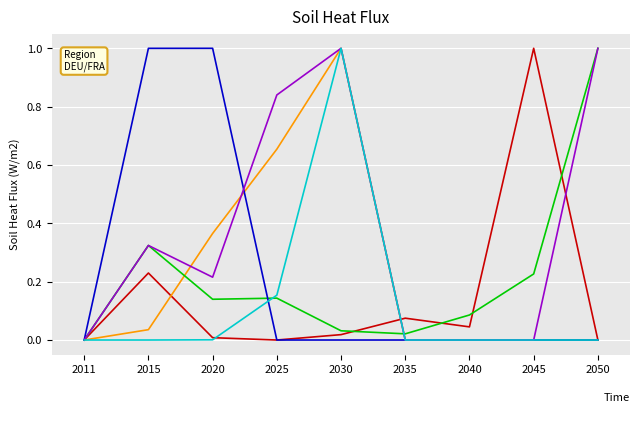

What is the maximum value shown in the chart?

1.0